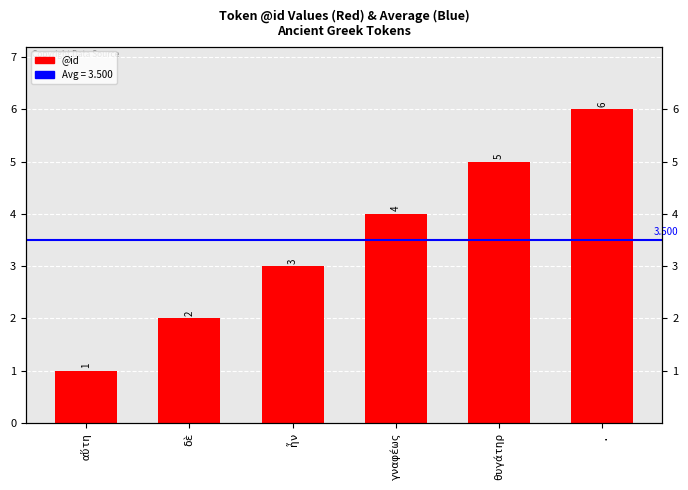

How many data points are less than 4?

3